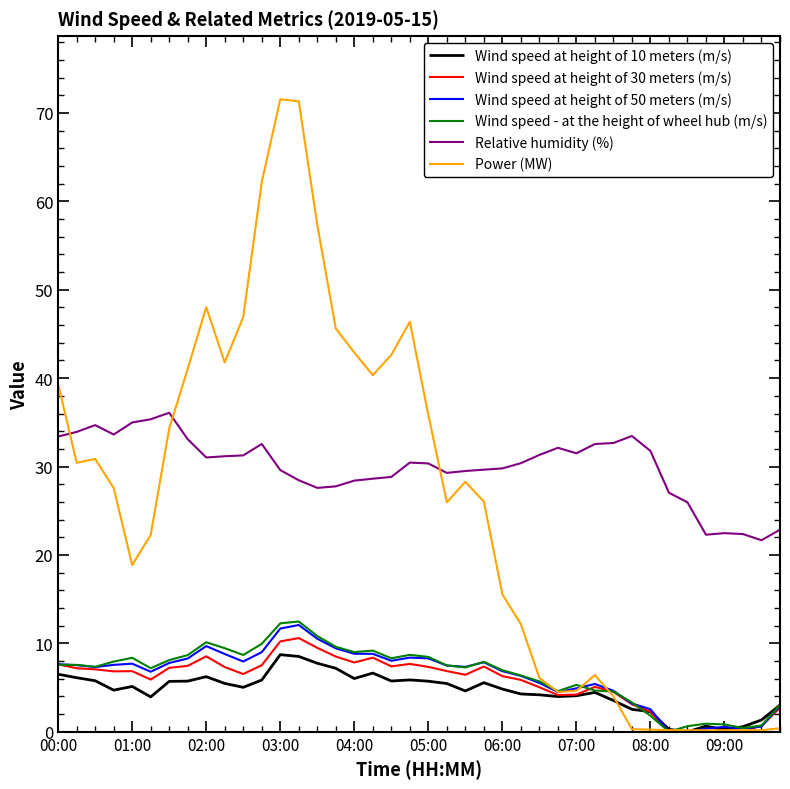

What is the minimum value for Relative humidity (%)?

21.7